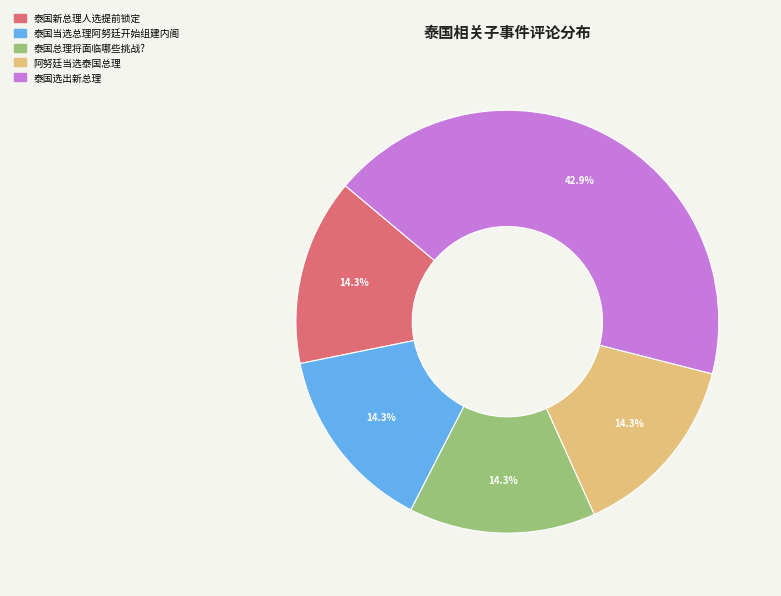

Is the sum of 泰国总理将面临哪些挑战? and 泰国新总理人选提前锁定 greater than half?

No